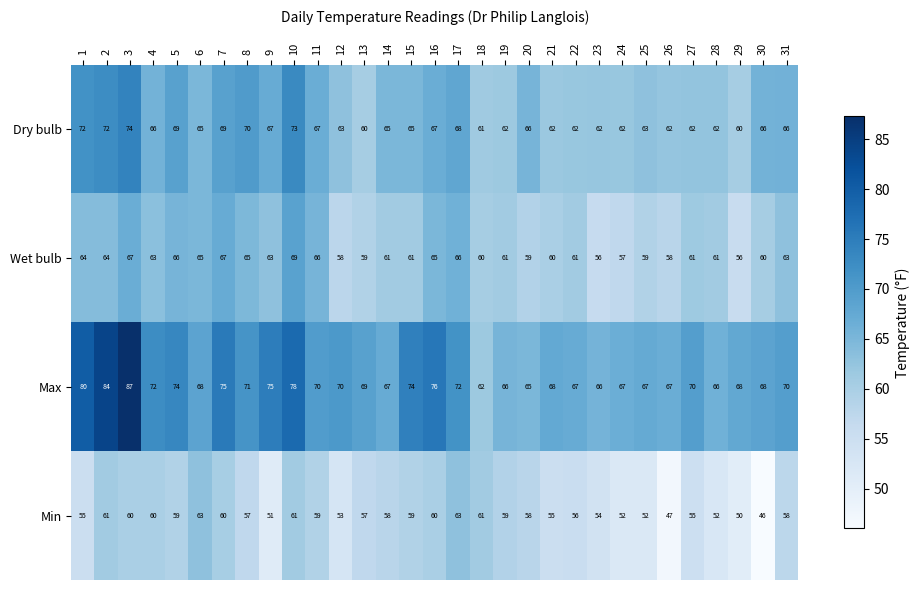

List the series in order of their peak value, highest first.

Max, Dry bulb, Wet bulb, Min